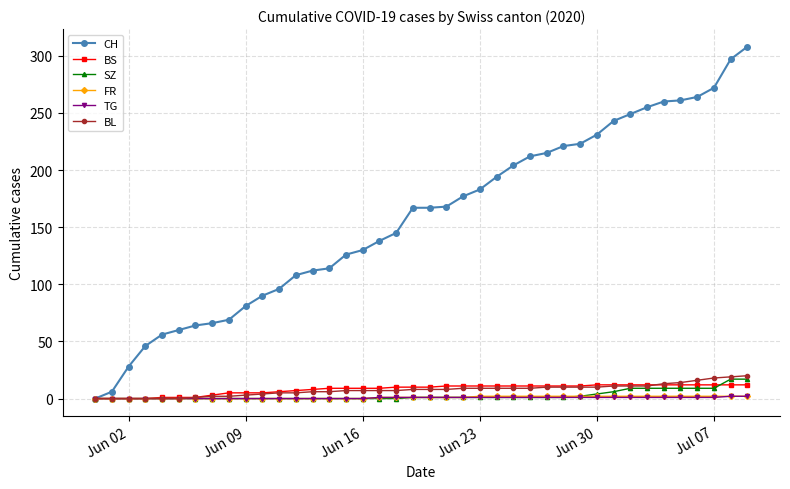

What is the average value of the SZ series?

3